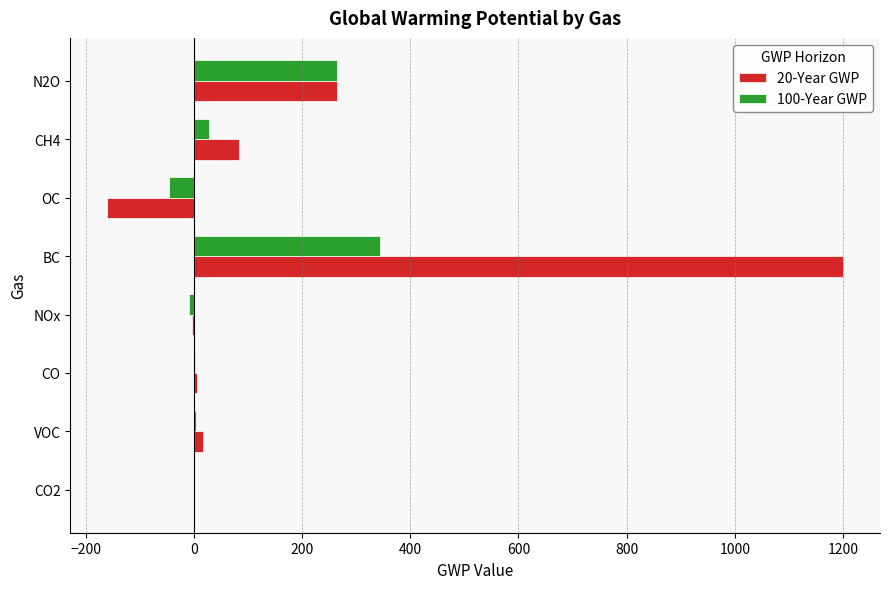

True or false: 100-Year GWP has a value of 479.1 at BC.

False